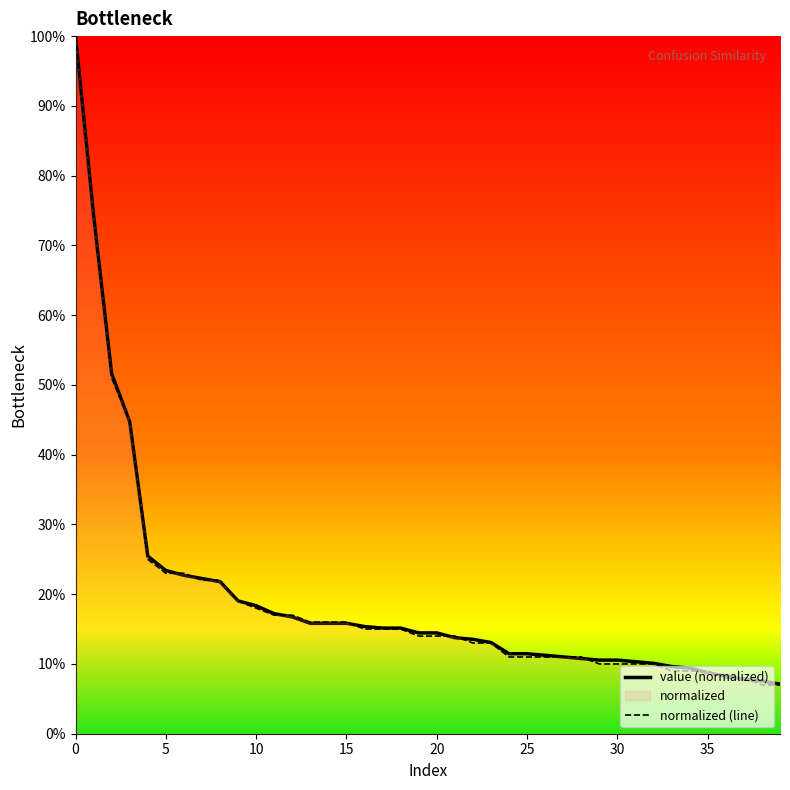

List the series in order of their overall mean, lowest first.

normalized (line), value (normalized)